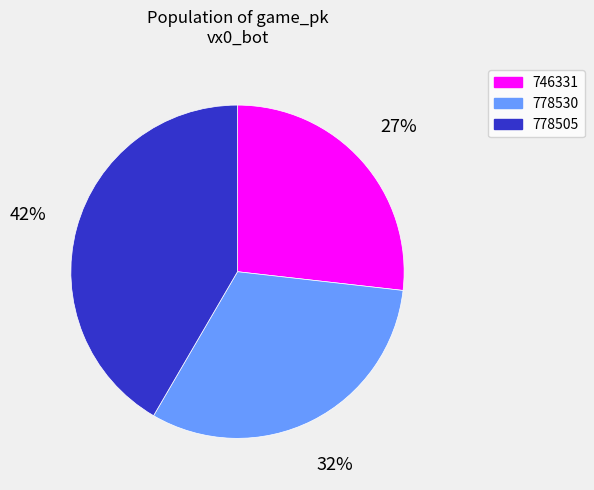

Is the sum of 778505 and 778530 greater than half?

Yes